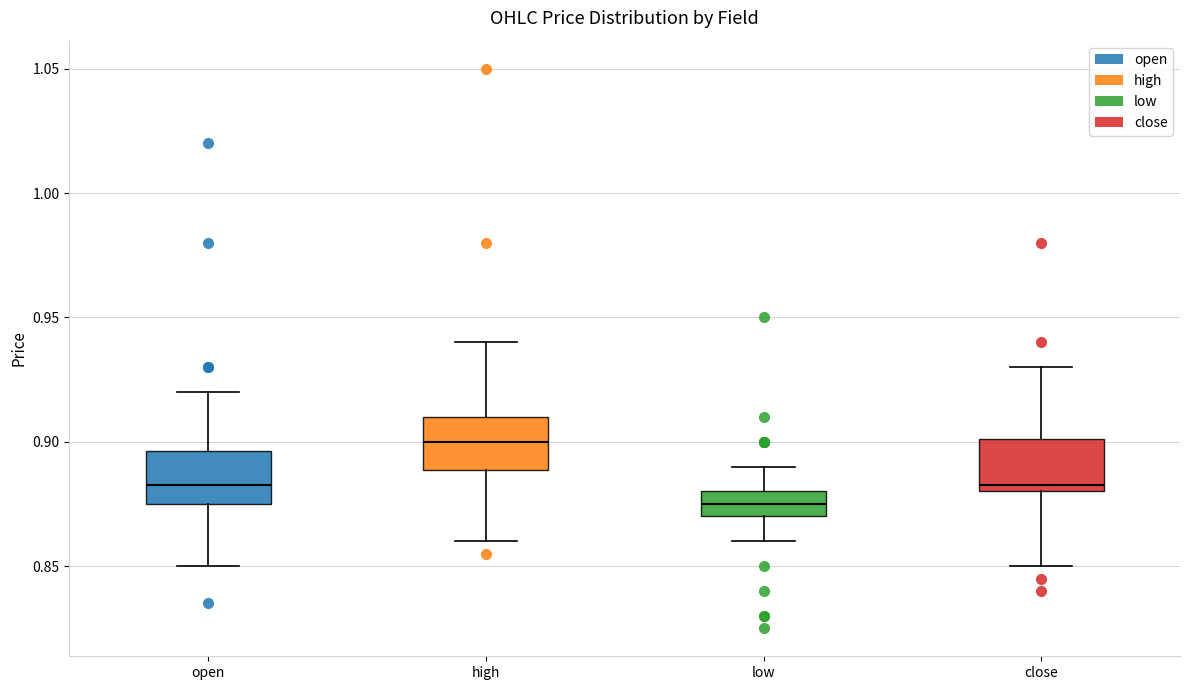

Where is the lower edge of the box for high on the y-axis? The values are not printed on the chart, so give them approximately, as read against the axis.

0.890